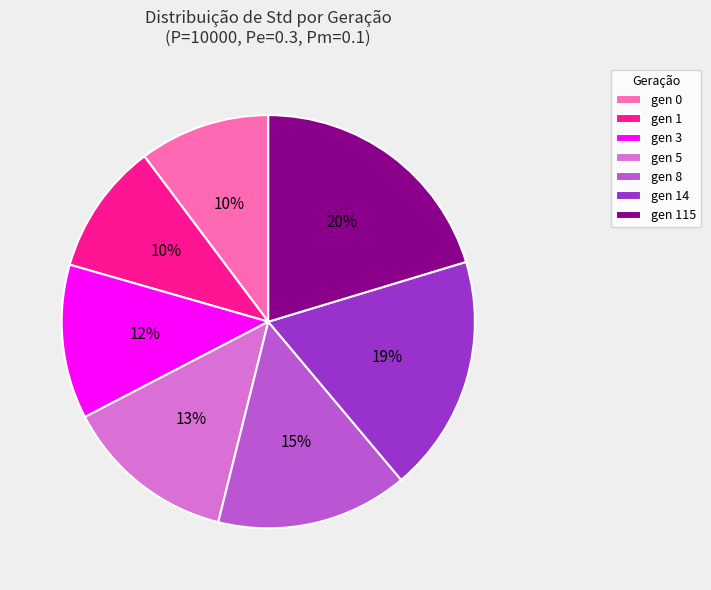

Which has a higher value, gen 8 or gen 115?

gen 115